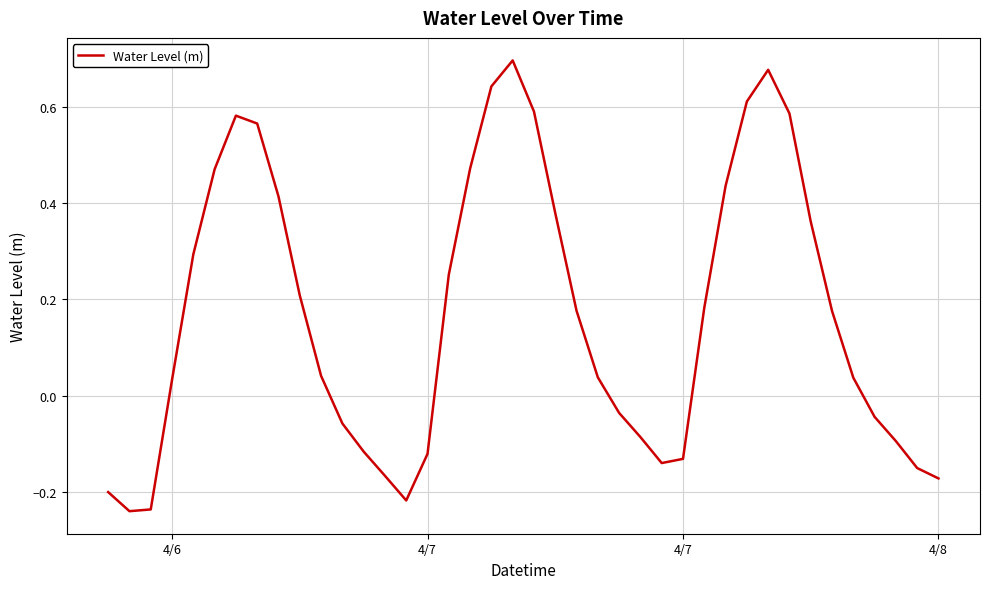

What is the difference between the maximum and minimum values?

0.9